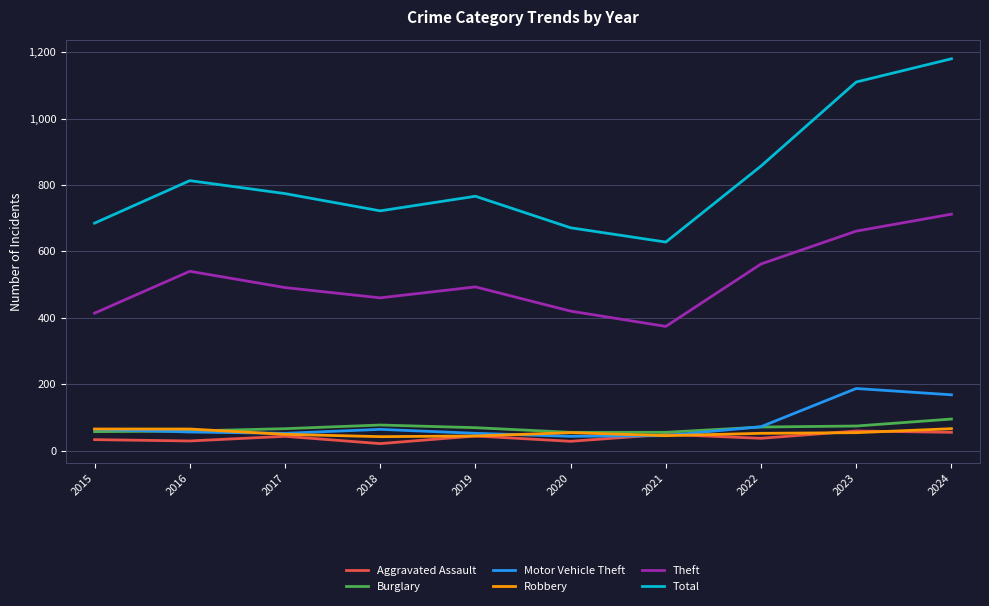

Which series changed the most between 2018 and 2022?

Total